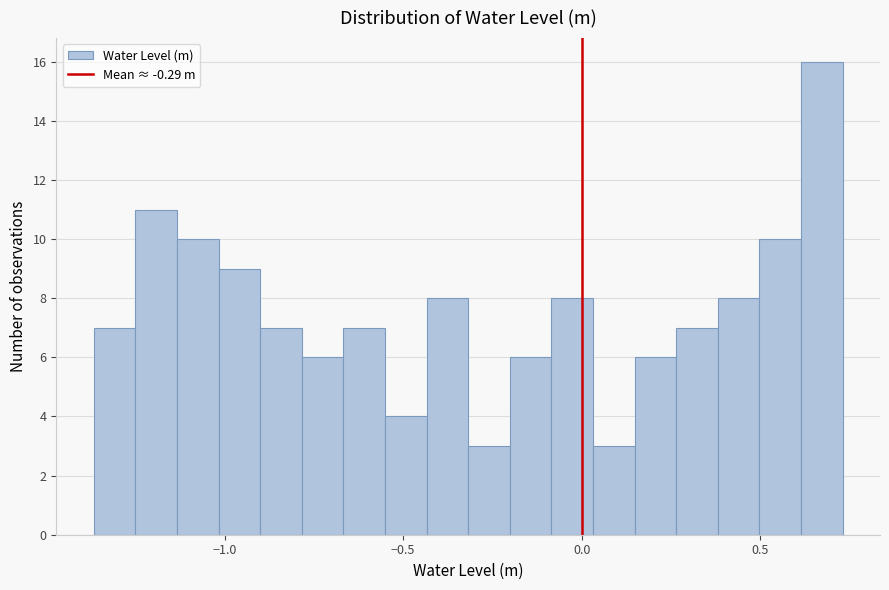

Read against the x-axis, roughly where is the centre of the tallest bar?

0.65